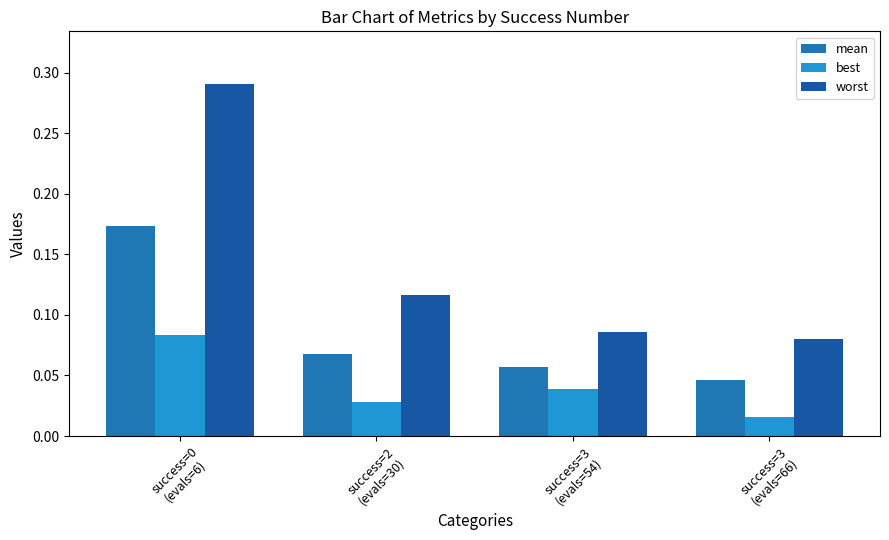

Rank the categories by mean value from lowest to highest.

success=3
(evals=66), success=3
(evals=54), success=2
(evals=30), success=0
(evals=6)